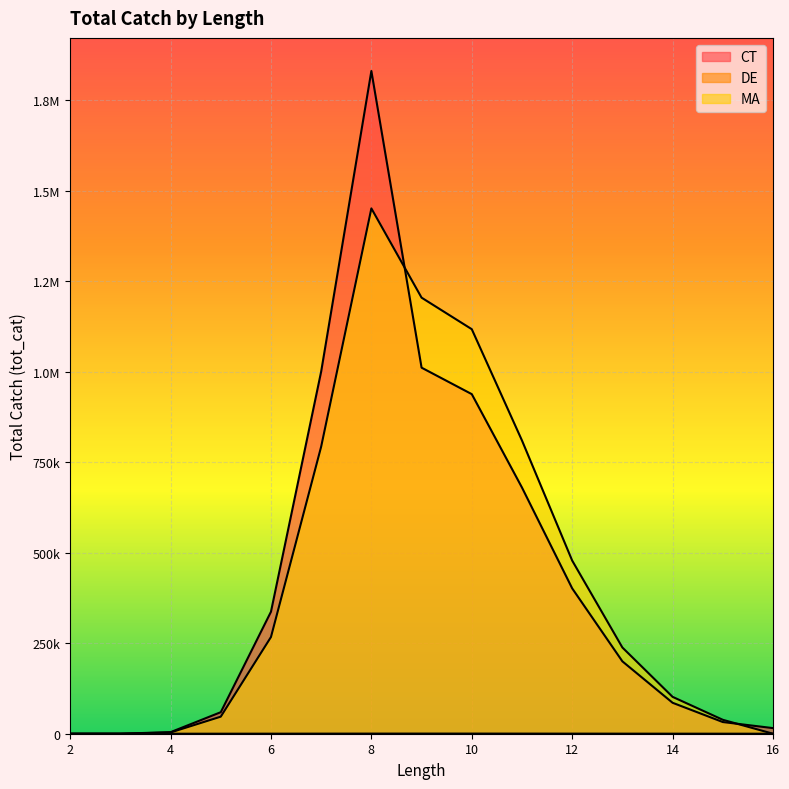

True or false: MA and DE cross at least once.

False